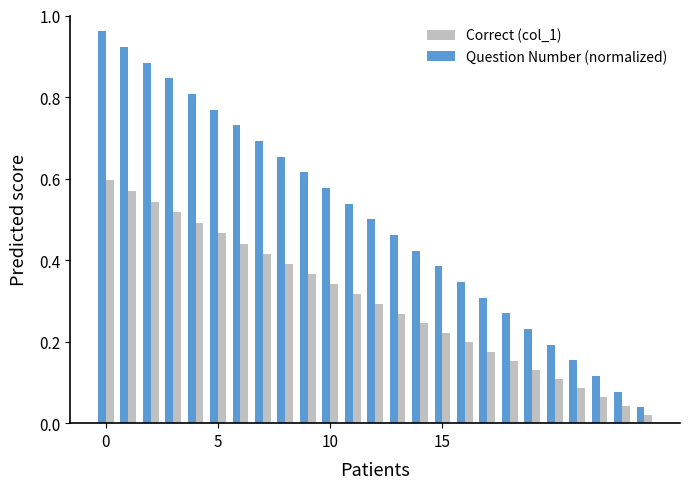

Which series has the largest total across all categories?

Question Number (normalized)